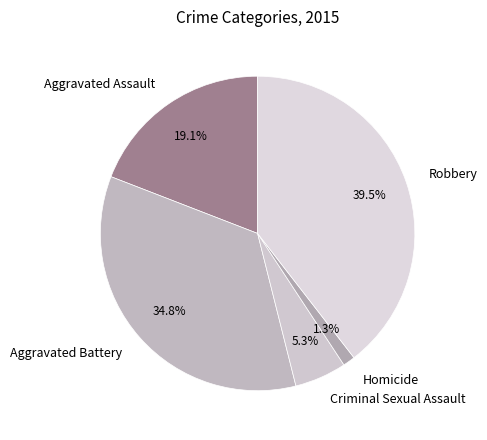

What is the largest slice in the pie chart?

Robbery